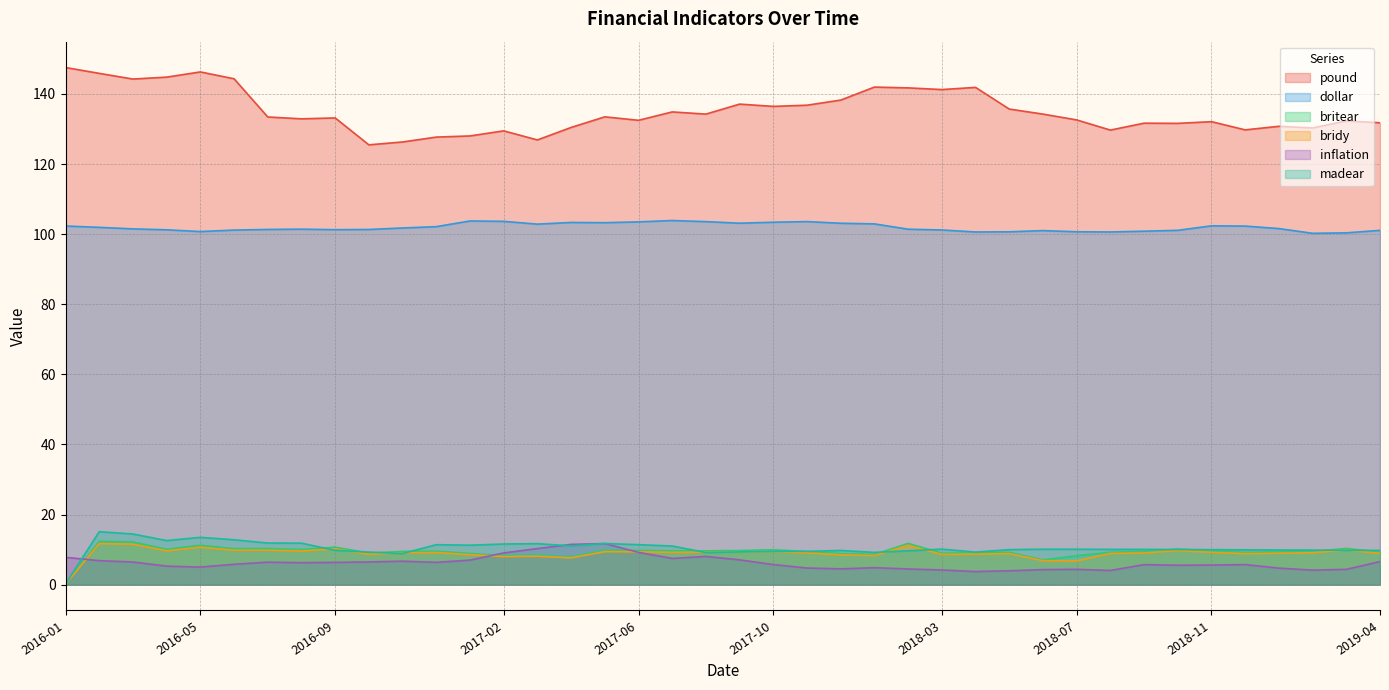

Which series has the largest total across all categories?

pound